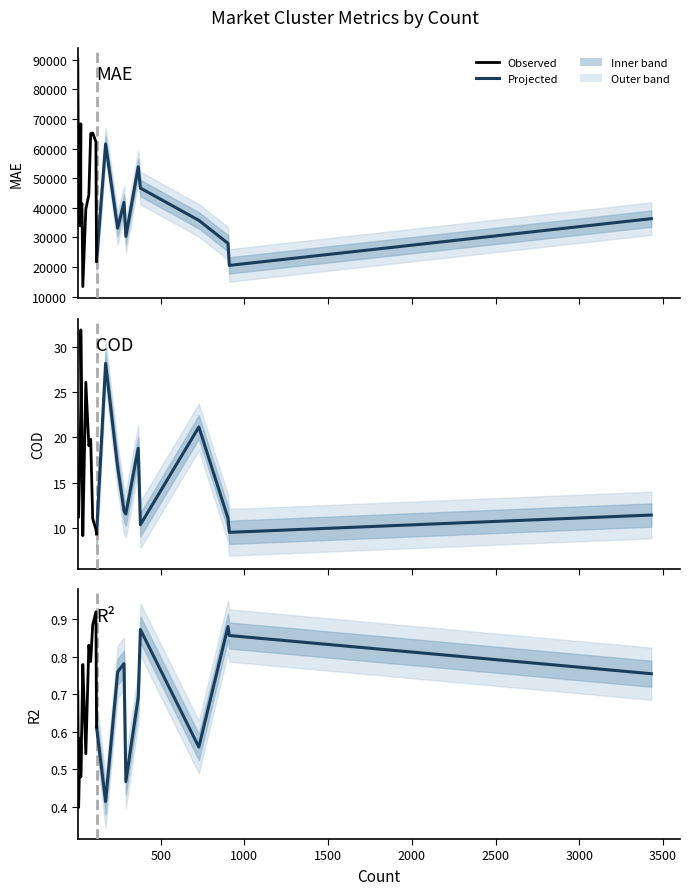

True or false: R2 and MAE intersect in this chart.

False